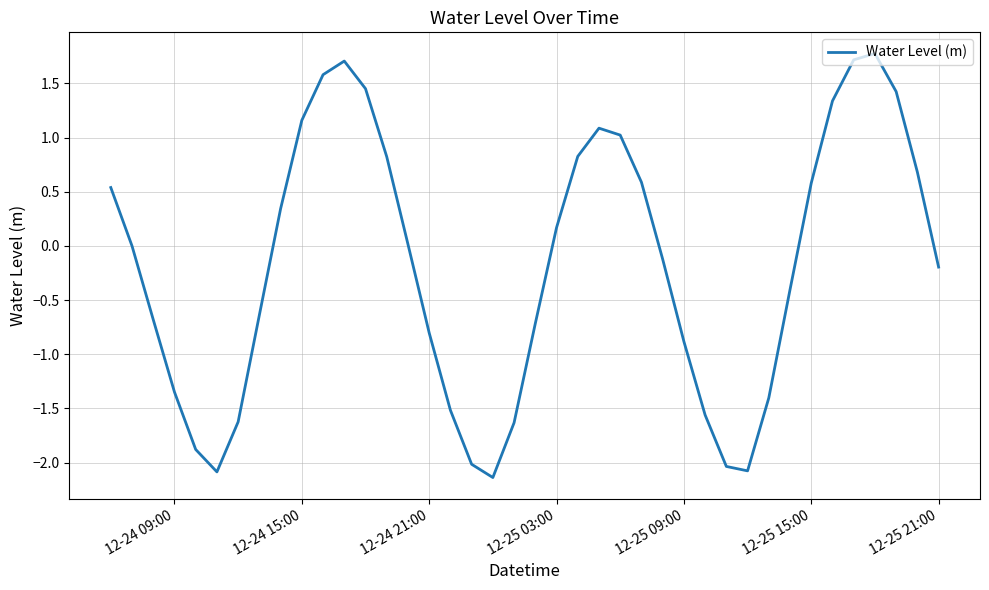

What is the greatest value displayed?

1.8